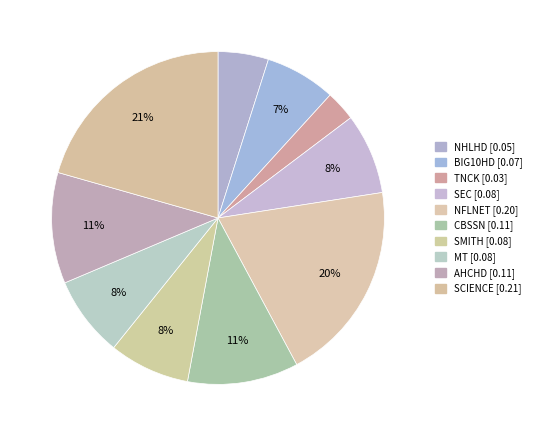

Is it true that AHCHD is 3% of the pie?

False